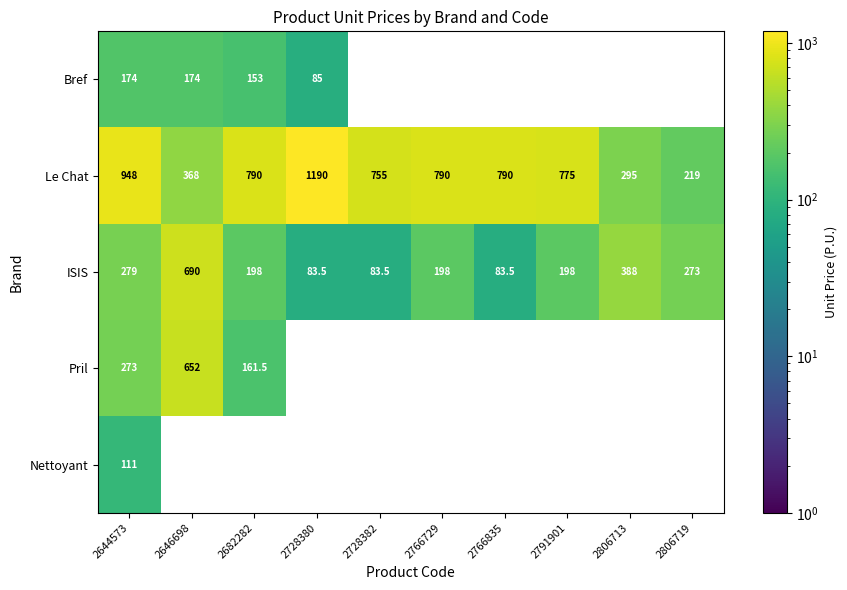

Is it true that Bref equals 302.0 at 2646698?

False